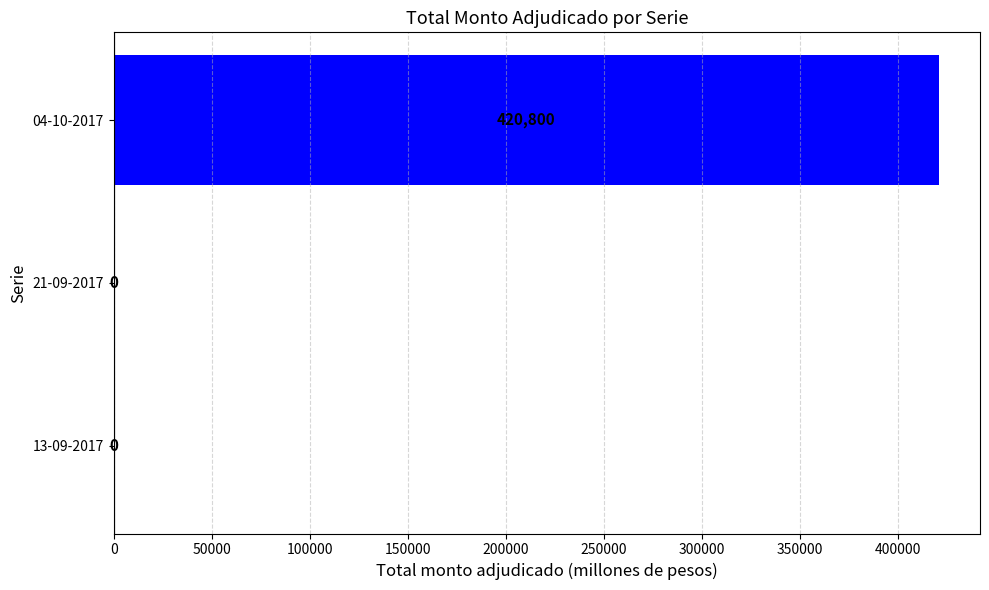

Which has a higher value, 21-09-2017 or 04-10-2017?

04-10-2017